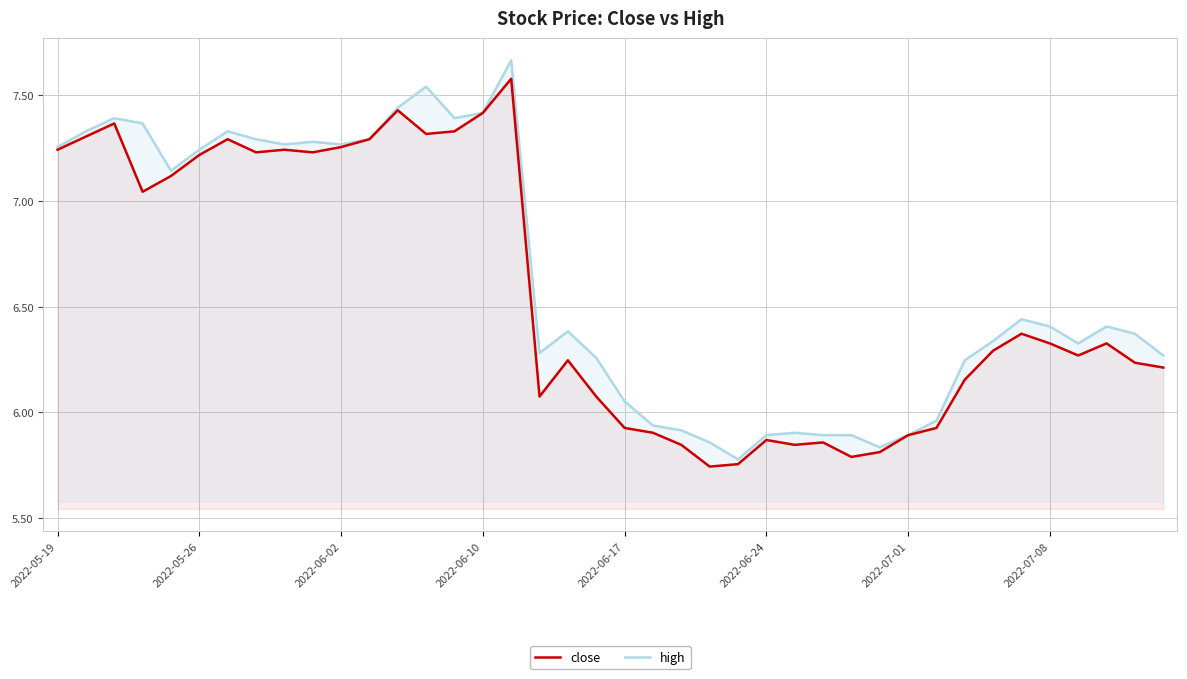

True or false: close has more than 1 points higher than both neighbors.

True